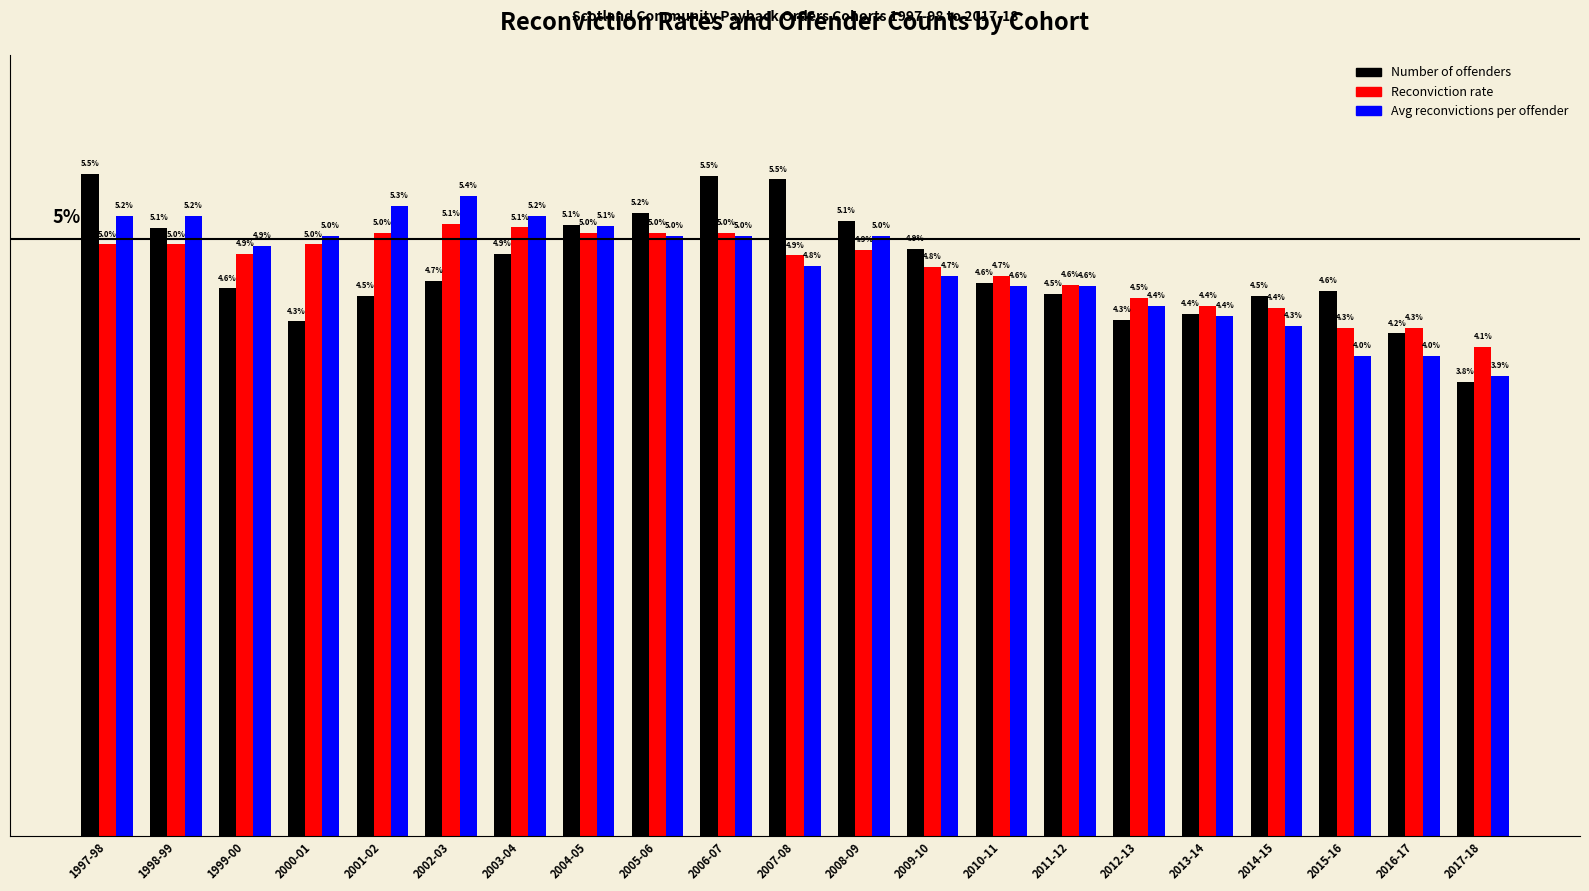

Which series changed the most between 1997-98 and 2015-16?

Avg reconvictions per offender